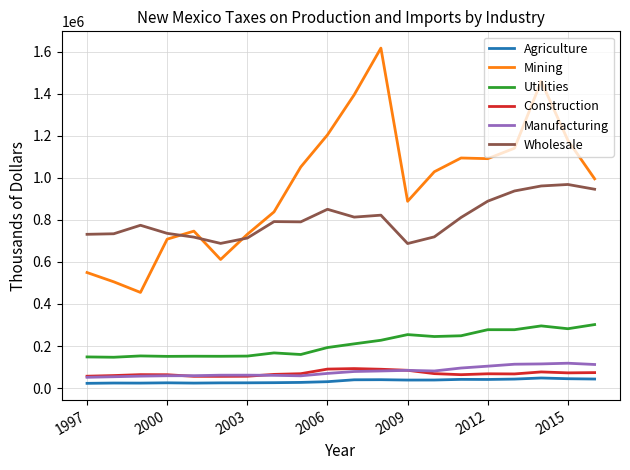

What is the difference between the maximum and minimum values in the Manufacturing series?

66894